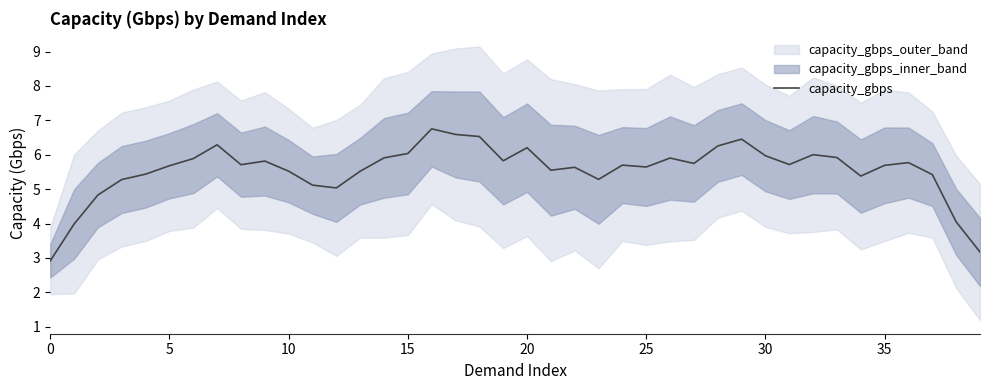

What is the highest value of the capacity_gbps series?

6.8